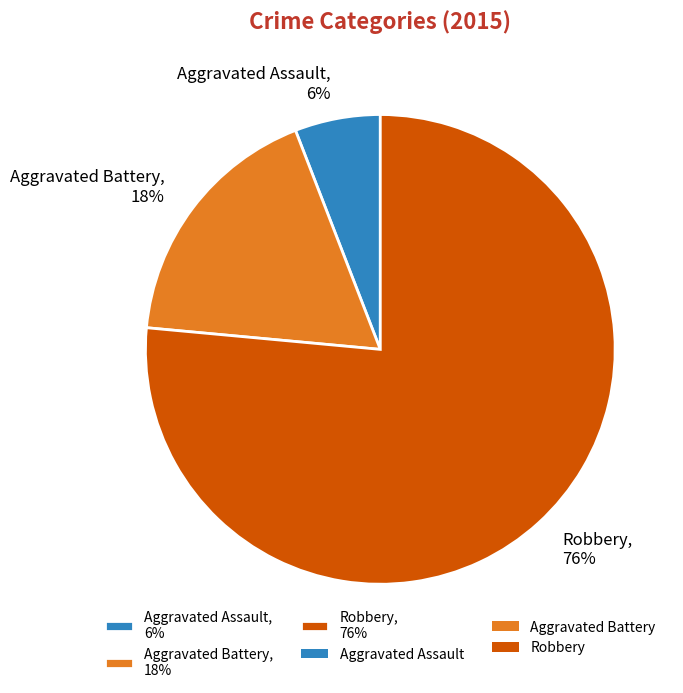

To the nearest percent, what percentage of the pie is Aggravated Battery?

18%